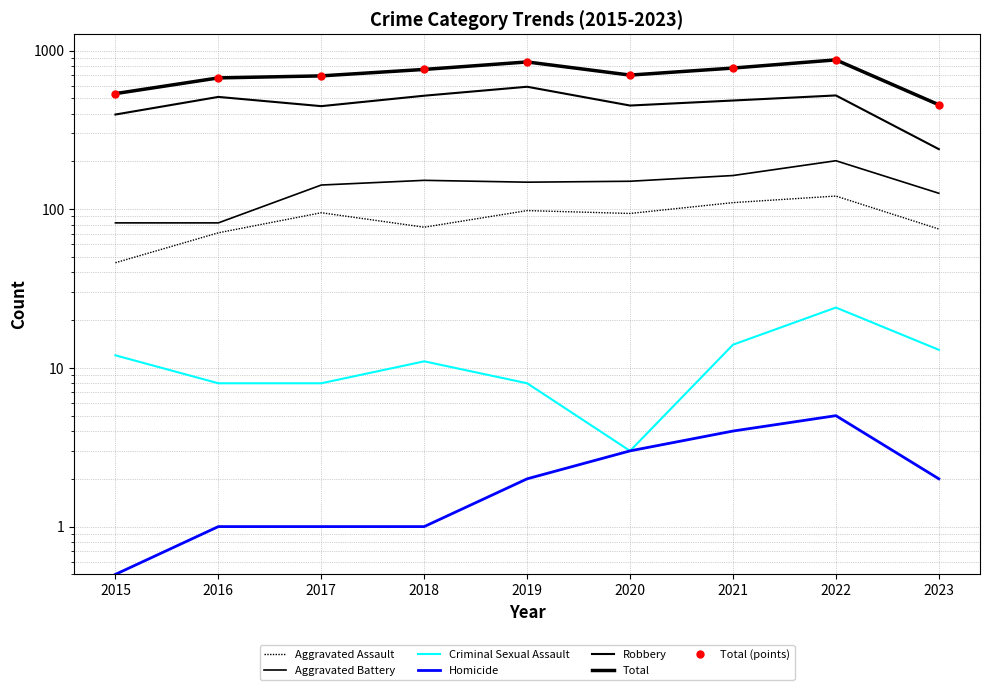

Reading left to right, list all the values displayed in this chart.

Aggravated Assault: 2015=46.0	2016=71.0	2017=95.0	2018=77.0	2019=98.0	2020=94.0	2021=110.0	2022=121.0	2023=75.0
Aggravated Battery: 2015=82.0	2016=82.0	2017=142.0	2018=152.0	2019=148.0	2020=150.0	2021=163.0	2022=202.0	2023=126.0
Criminal Sexual Assault: 2015=12.0	2016=8.0	2017=8.0	2018=11.0	2019=8.0	2020=3.0	2021=14.0	2022=24.0	2023=13.0
Homicide: 2015=0.5	2016=1.0	2017=1.0	2018=1.0	2019=2.0	2020=3.0	2021=4.0	2022=5.0	2023=2.0
Robbery: 2015=395.0	2016=510.0	2017=446.0	2018=519.0	2019=591.0	2020=450.0	2021=484.0	2022=521.0	2023=239.0
Total: 2015=535.0	2016=672.0	2017=692.0	2018=760.0	2019=847.0	2020=700.0	2021=775.0	2022=873.0	2023=455.0